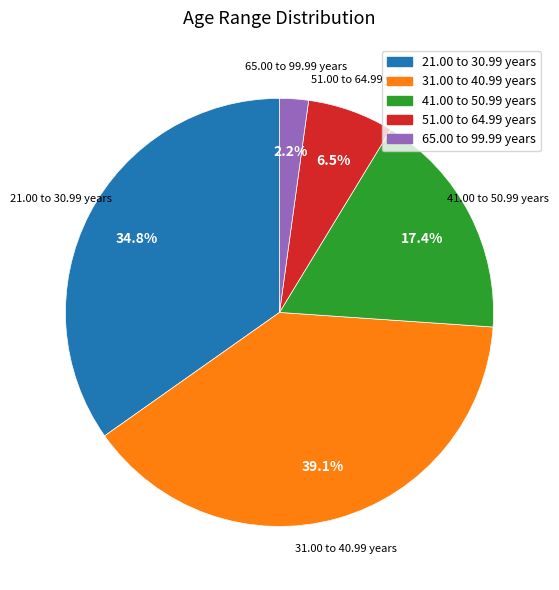

To the nearest percent, what is the combined percentage of 51.00 to 64.99 years and 65.00 to 99.99 years?

9%